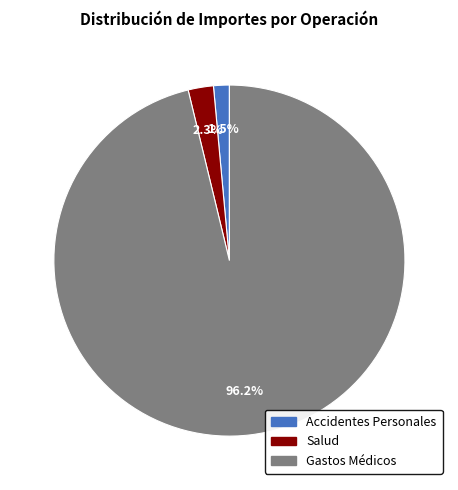

To the nearest percent, what percentage of the pie is Gastos Médicos?

96%